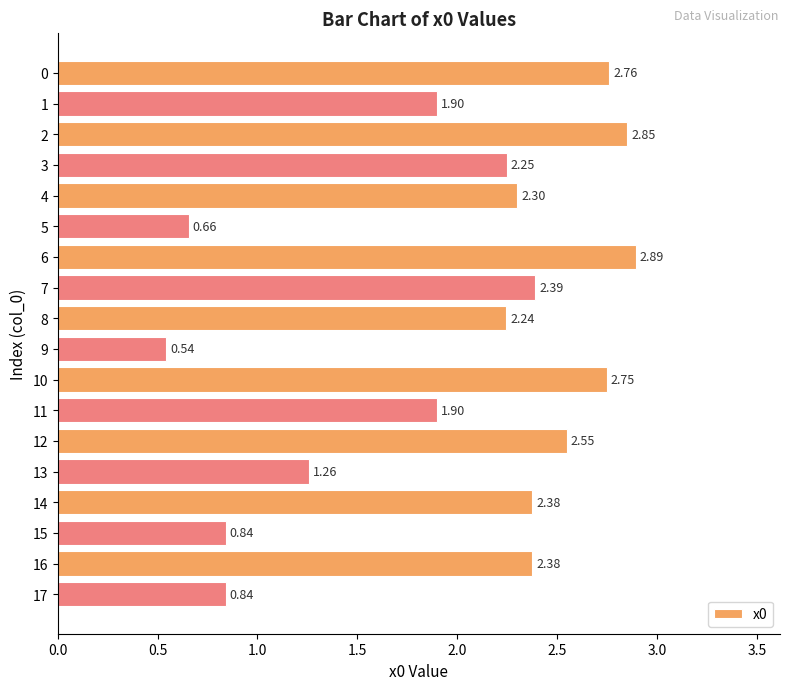

Which category has the highest value across all series?

6